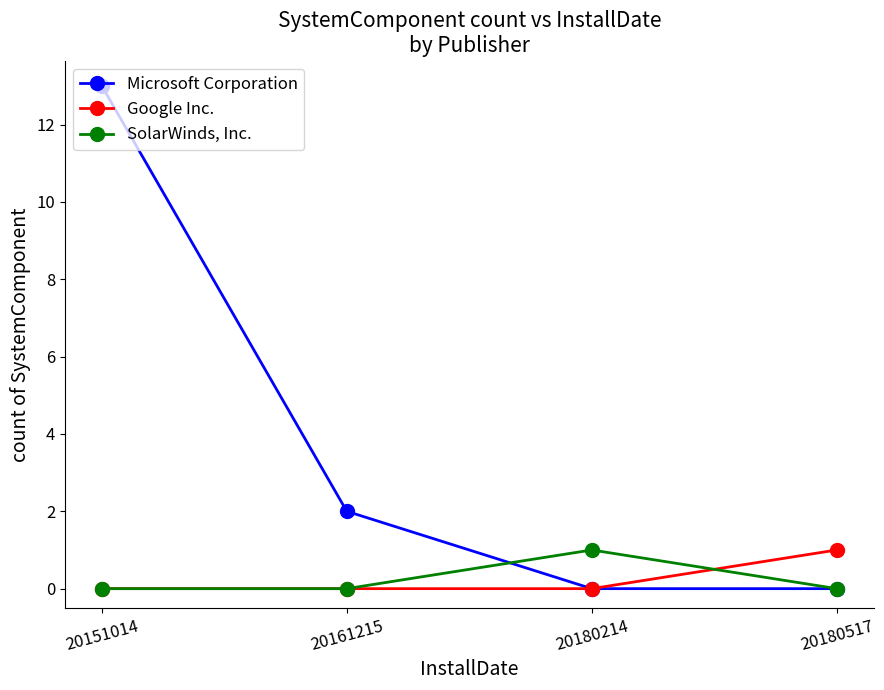

Does the chart display data point markers on the line(s)?

Yes